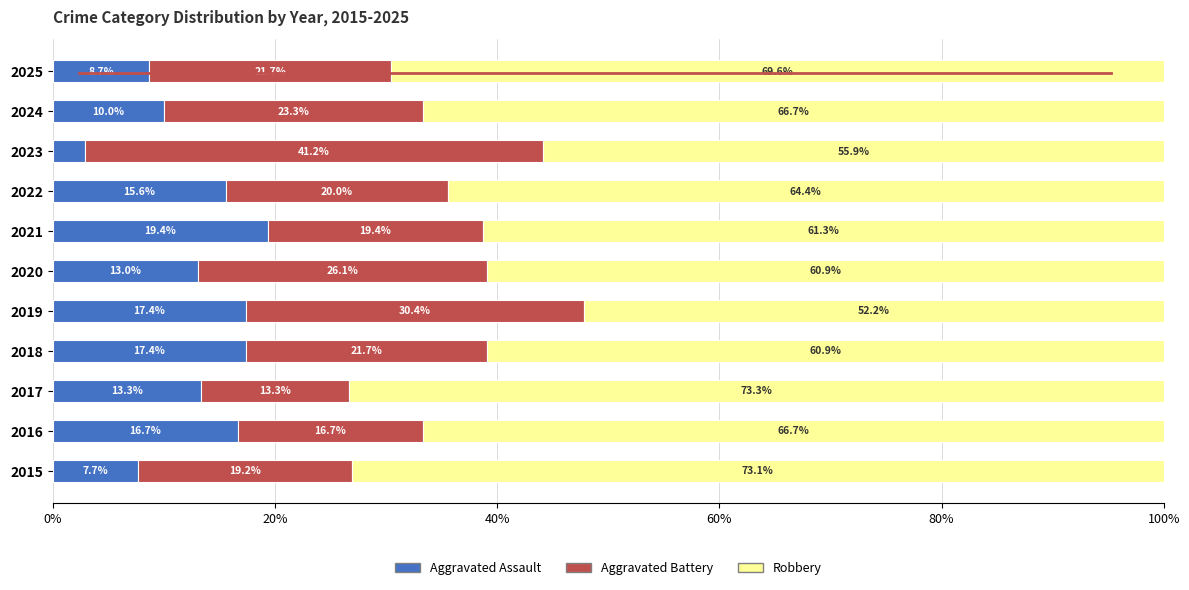

The value of Aggravated Assault at 2024 is 4.6. True or false?

False